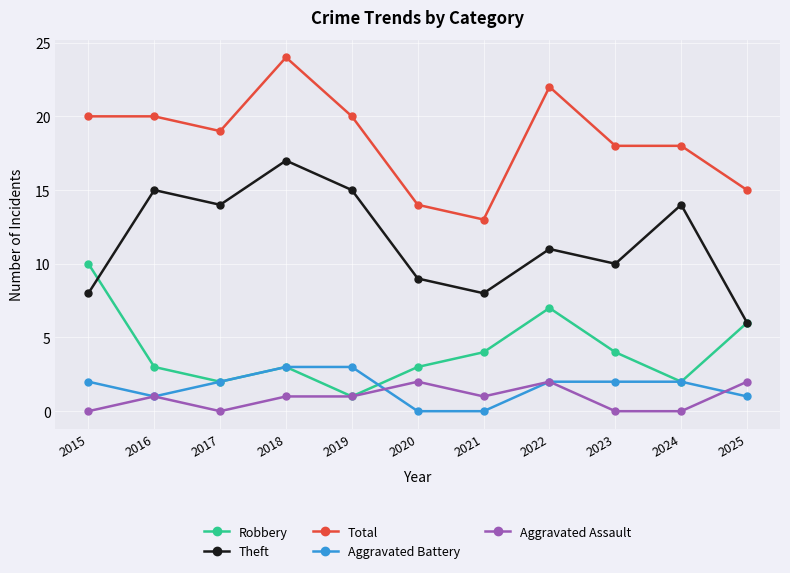

Count the Aggravated Assault values in the range 0 to 2.

11